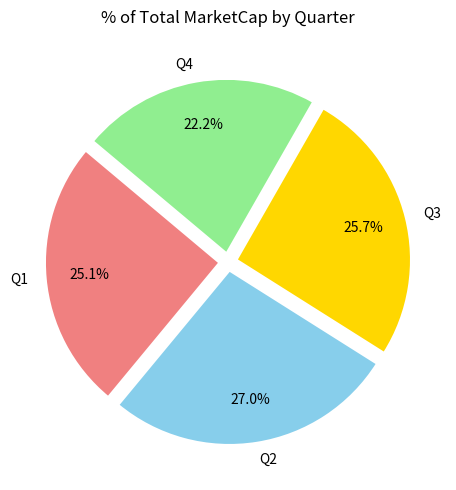

Rank the categories by value from lowest to highest.

Q4, Q1, Q3, Q2